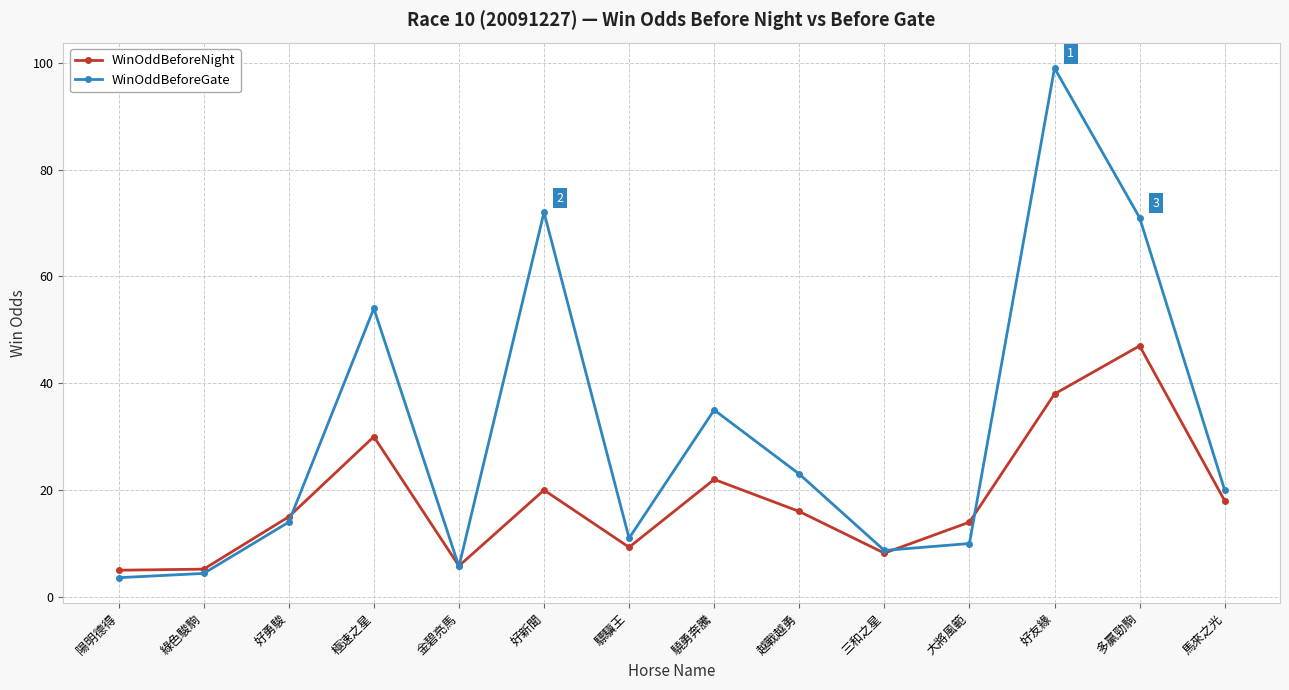

Which series has the widest spread of values?

WinOddBeforeGate